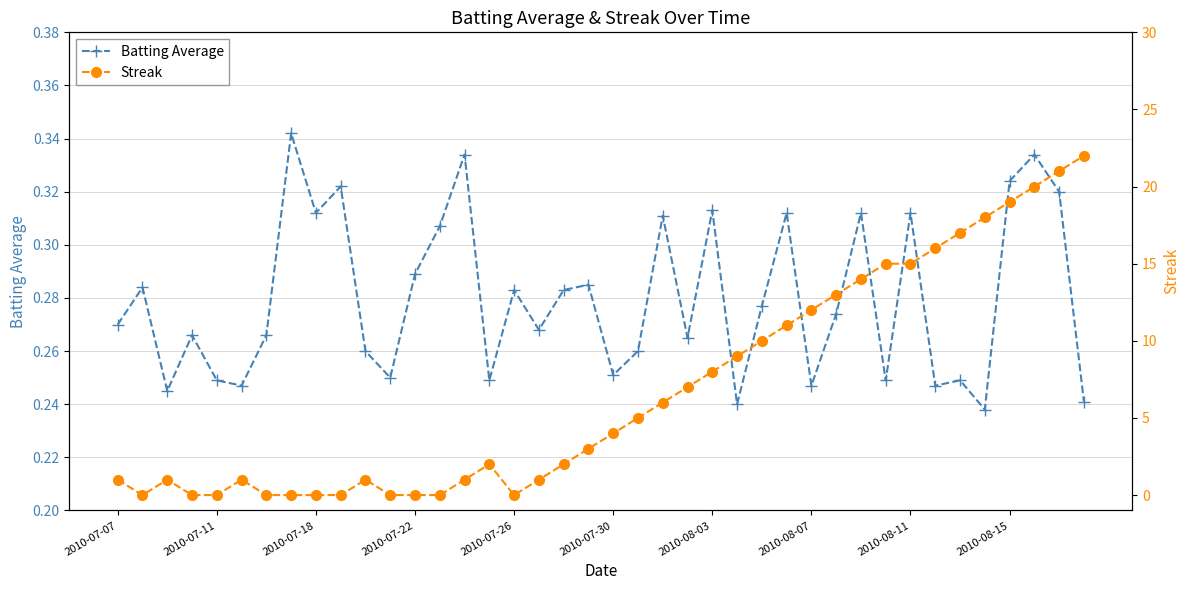

Rank the series by their maximum value, from lowest to highest.

Batting Average, Streak